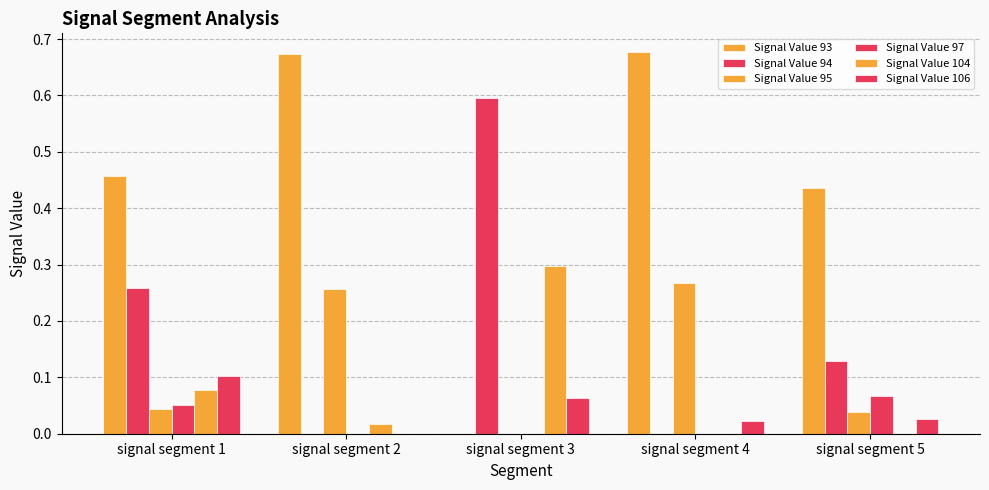

How many groups of bars are there?

5